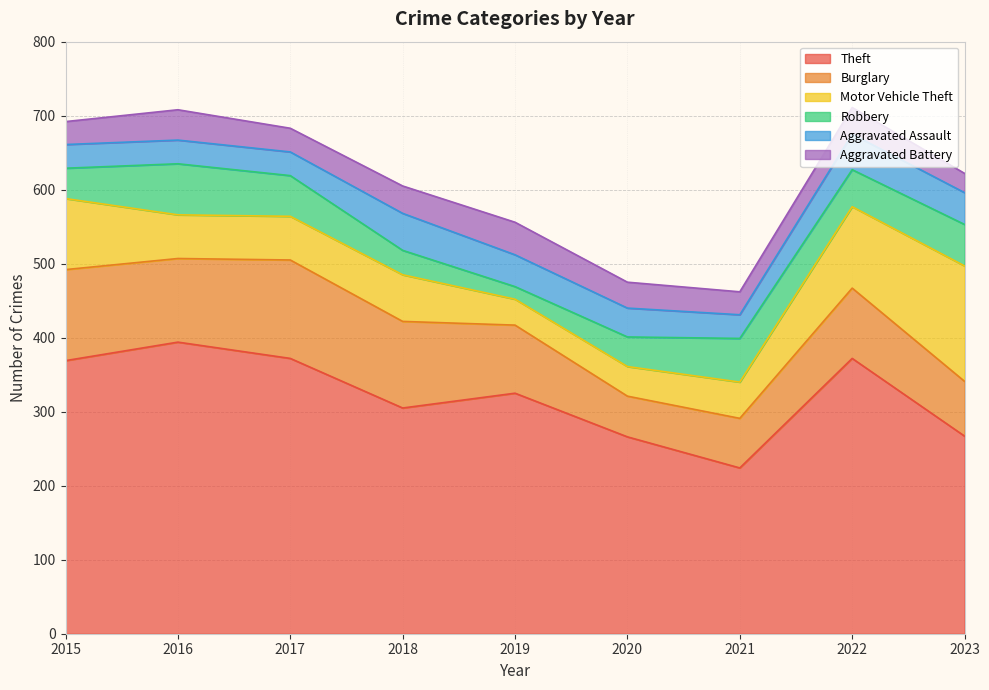

Reading left to right, transcribe all the data shown in this chart.

Theft: 2015=369	2016=394	2017=372	2018=305	2019=325	2020=266	2021=224	2022=372	2023=267
Burglary: 2015=123	2016=113	2017=133	2018=117	2019=92	2020=55	2021=67	2022=95	2023=74
Motor Vehicle Theft: 2015=96	2016=59	2017=59	2018=63	2019=35	2020=40	2021=49	2022=110	2023=156
Robbery: 2015=41	2016=69	2017=55	2018=33	2019=17	2020=40	2021=59	2022=50	2023=56
Aggravated Assault: 2015=32	2016=32	2017=32	2018=50	2019=43	2020=39	2021=32	2022=48	2023=43
Aggravated Battery: 2015=31	2016=41	2017=32	2018=37	2019=44	2020=35	2021=31	2022=36	2023=26